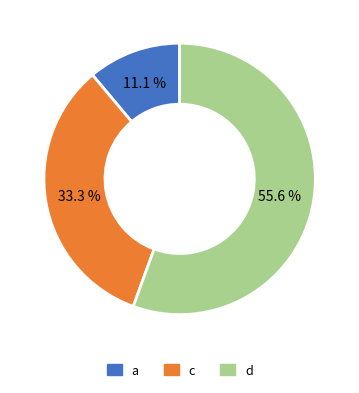

To the nearest percent, what portion does d represent?

56%